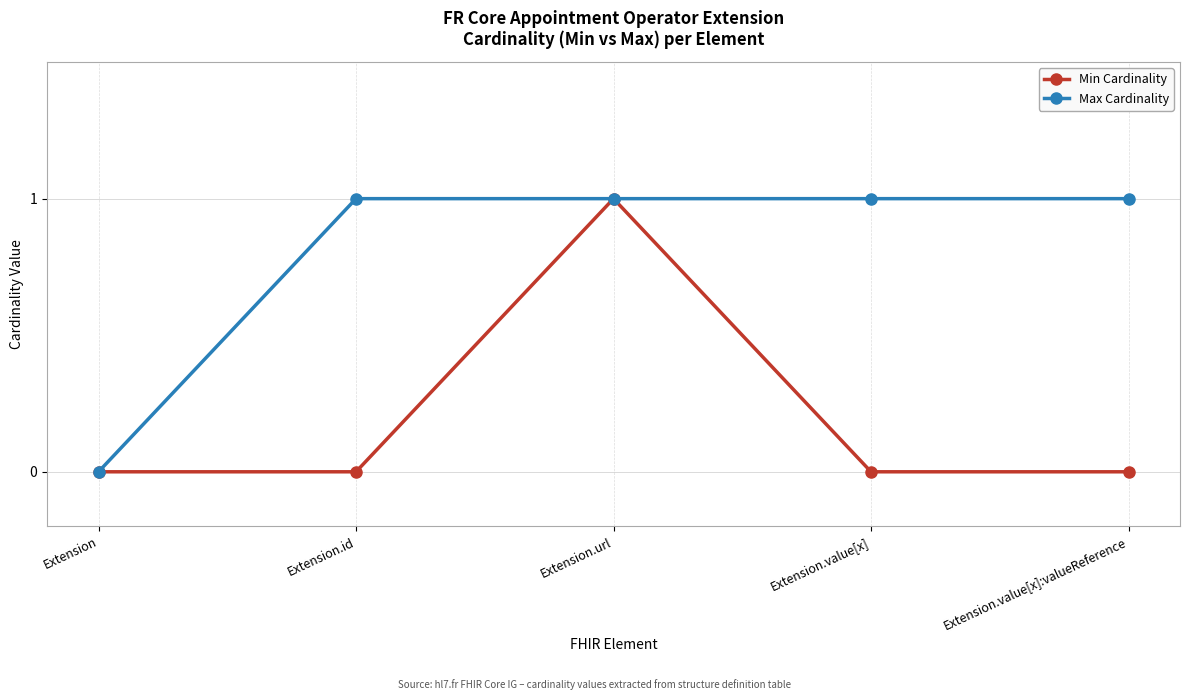

At Extension.value[x], list the series in order from smallest to largest.

Min Cardinality, Max Cardinality